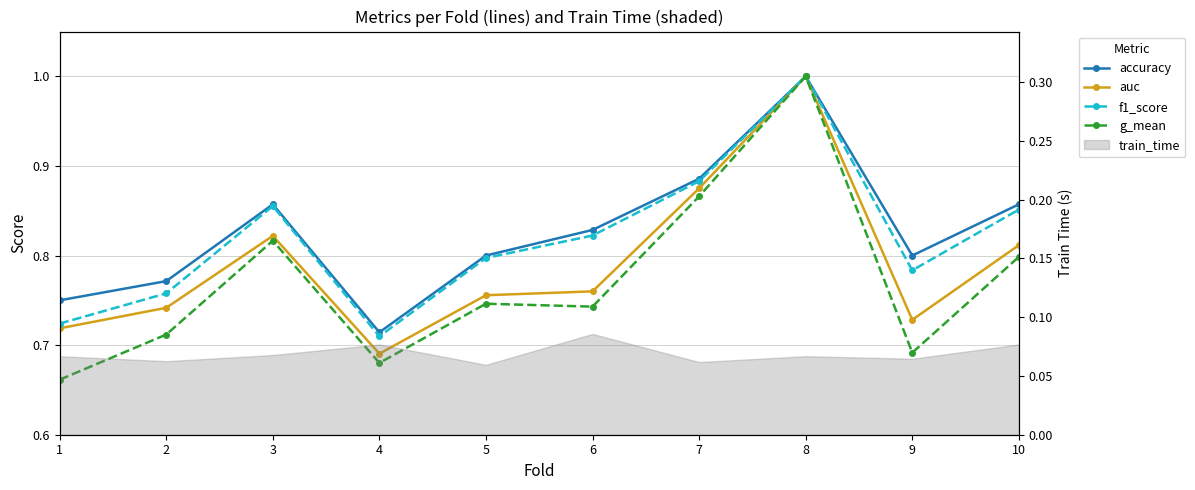

Where is the first local minimum for f1_score?

4